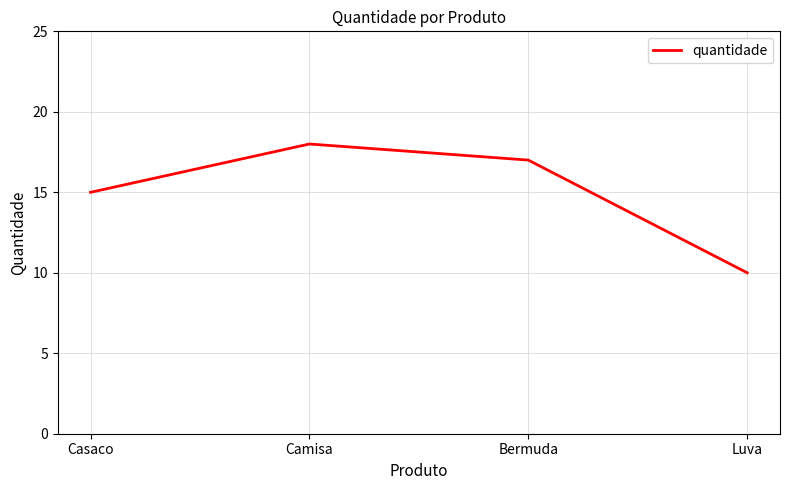

Where does the data first go above 17?

Camisa